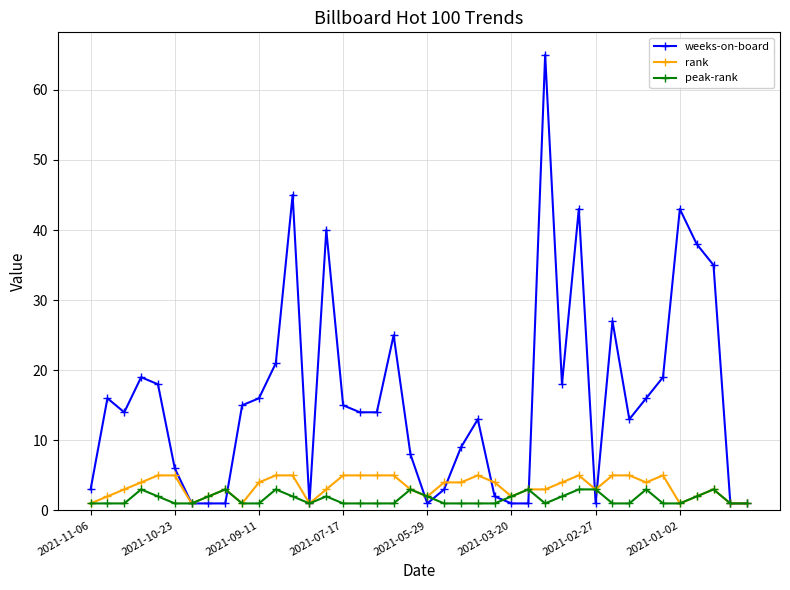

True or false: weeks-on-board has more than 1 points higher than both neighbors.

True